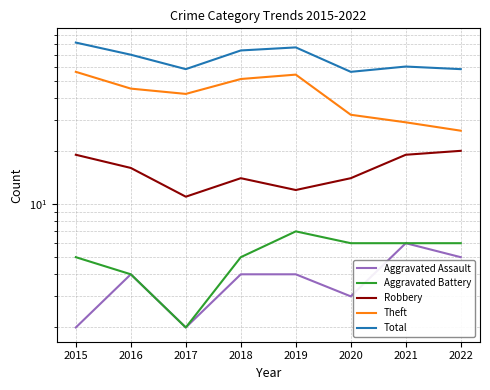

True or false: Robbery and Aggravated Battery intersect in this chart.

False